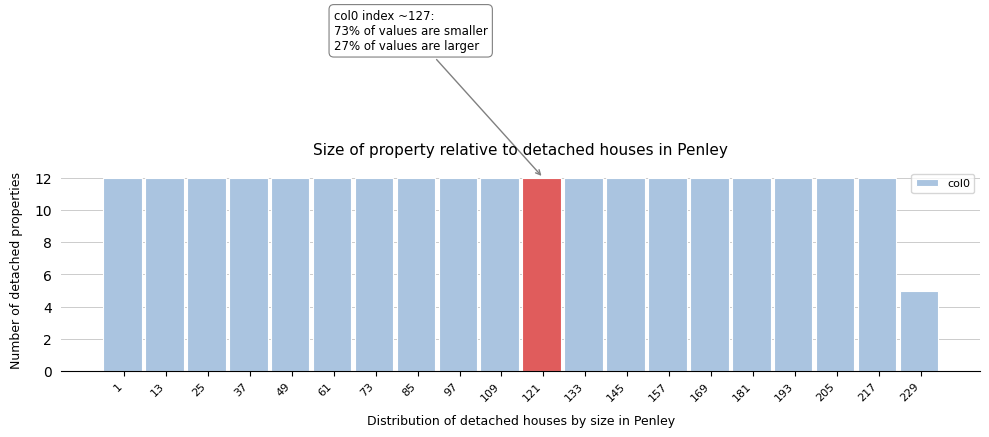

Reading left to right, transcribe all the data shown in this chart.

12	12	12	12	12	12	12	12	12	12	12	12	12	12	12	12	12	12	12	5